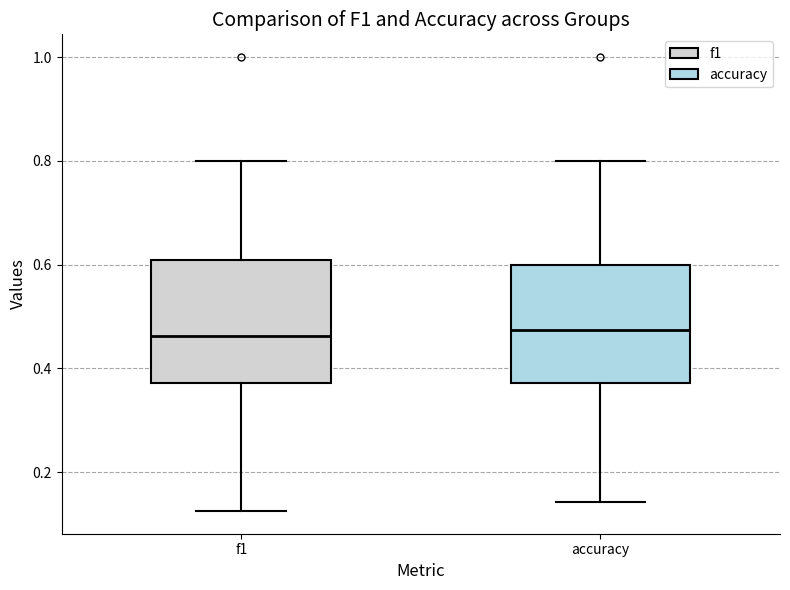

Reading left to right, transcribe this box plot: for each box, give where its median line is, the range the box spans, and where its two whiskers end, as read against the y-axis. The values are not printed on the chart, so give them approximately, as read against the axis.

f1: median 0.46, box 0.38 to 0.60, whiskers 0.12 to 0.80
accuracy: median 0.48, box 0.38 to 0.60, whiskers 0.14 to 0.80